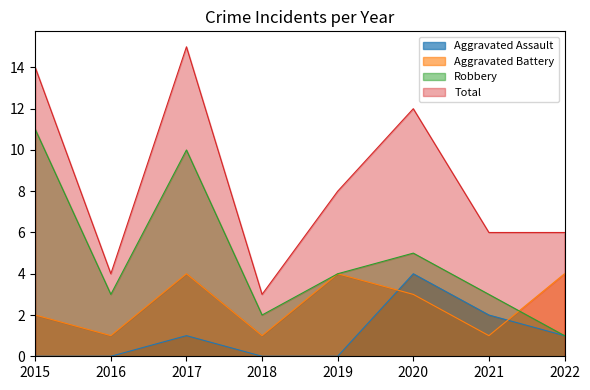

Rank the series by their maximum value, from lowest to highest.

Aggravated Assault, Aggravated Battery, Robbery, Total